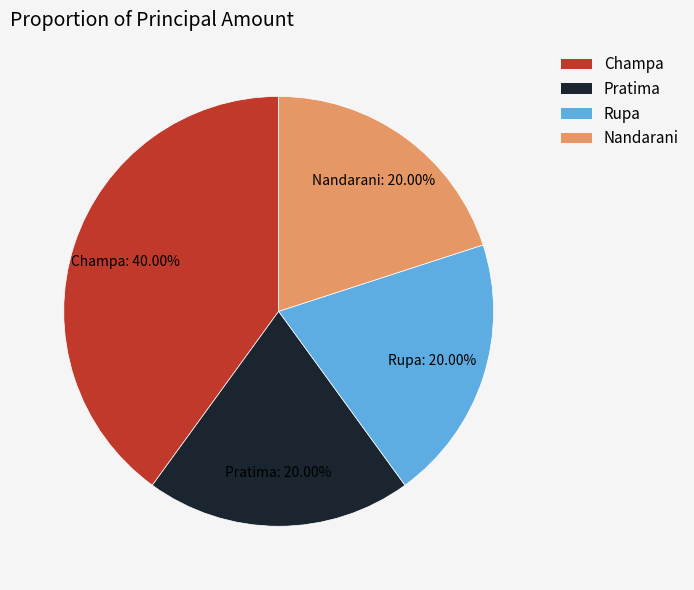

To the nearest percent, what is the difference between the largest and smallest slice percentages?

20%